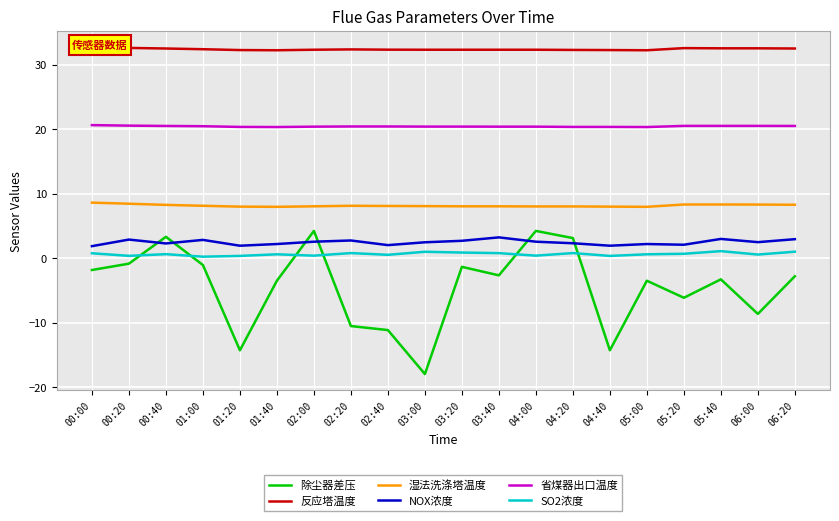

Rank the series by their maximum value, from lowest to highest.

SO2浓度, NOX浓度, 除尘器差压, 湿法洗涤塔温度, 省煤器出口温度, 反应塔温度